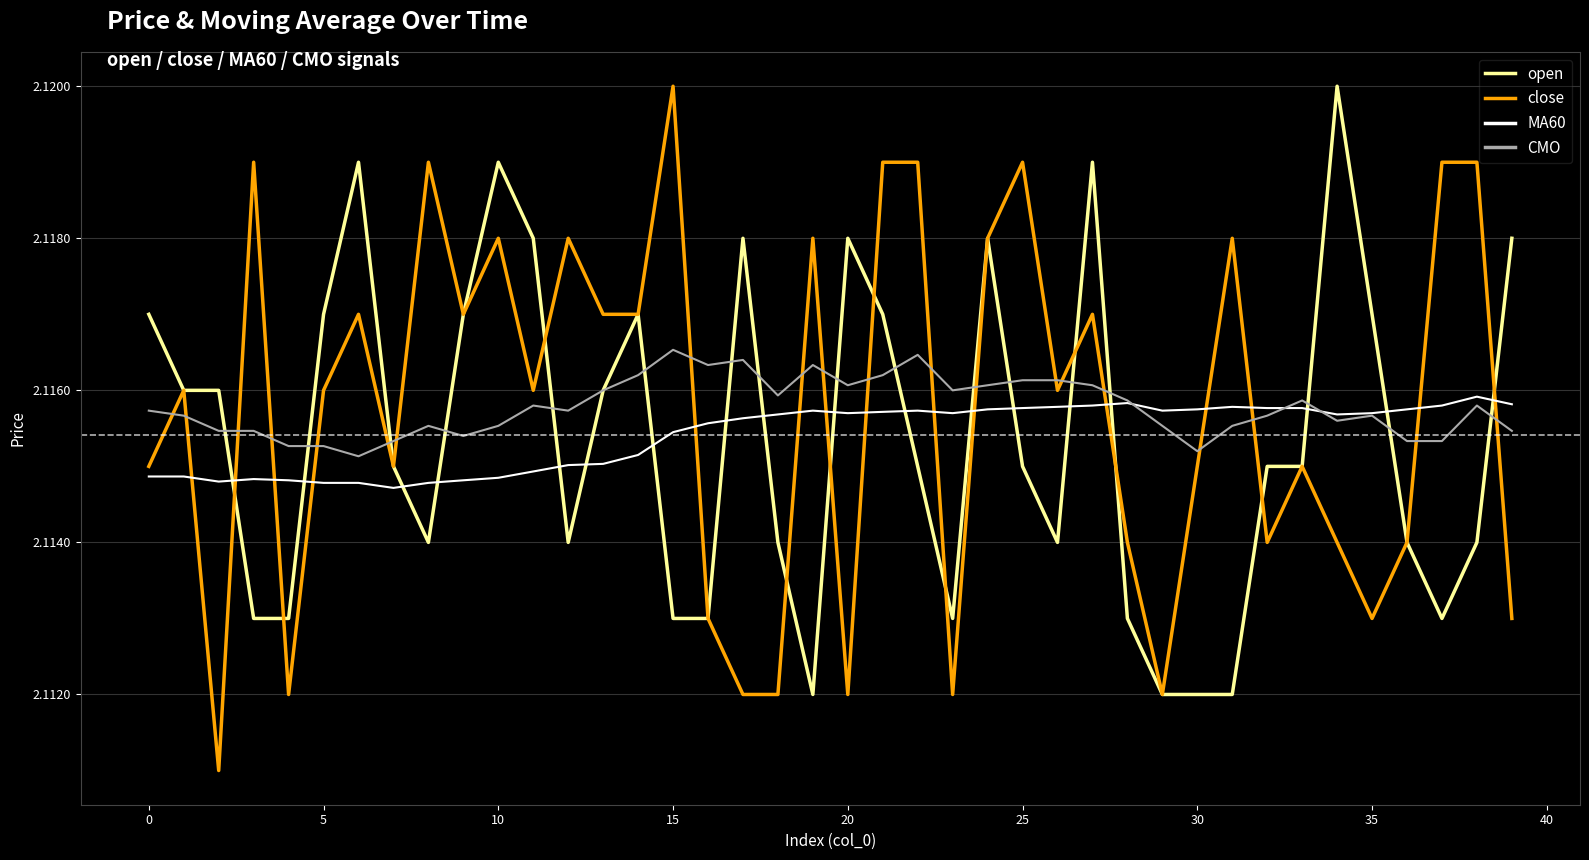

Which series ends up on top after the final intersection of CMO and close?

CMO